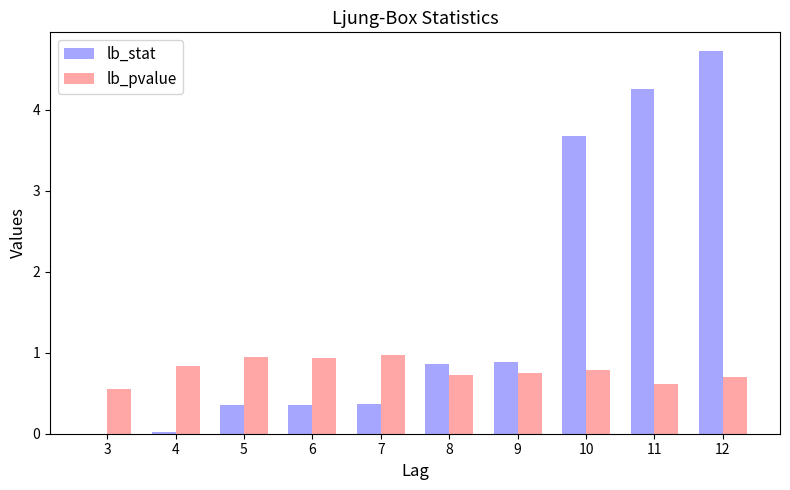

The lb_pvalue series shows 1.3 at 4. True or false?

False